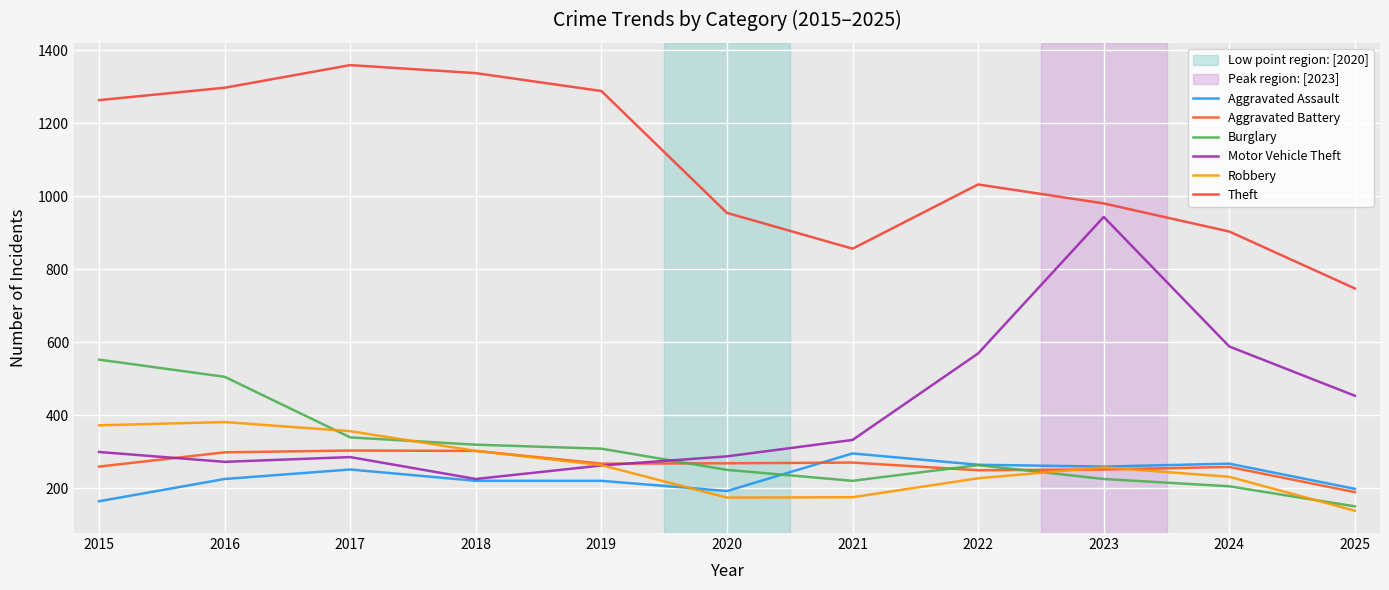

Which series has the largest total across all categories?

Theft